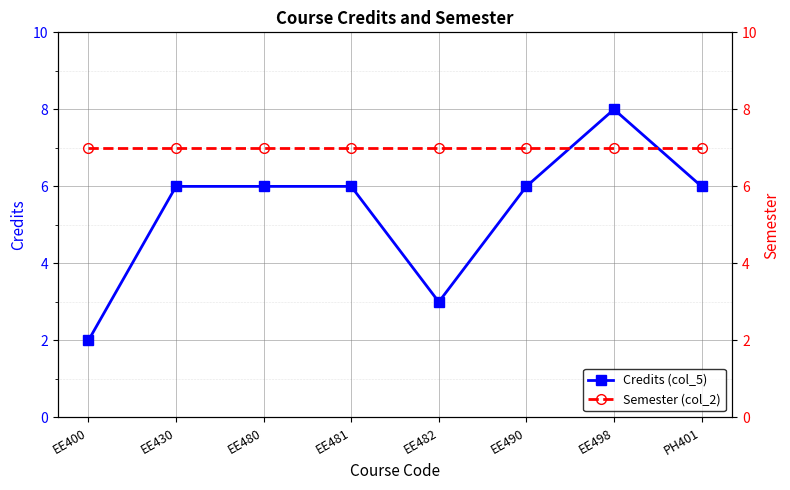

Reading left to right, list all the values displayed in this chart.

Credits (col_5): 2	6	6	6	3	6	8	6
Semester (col_2): 7	7	7	7	7	7	7	7